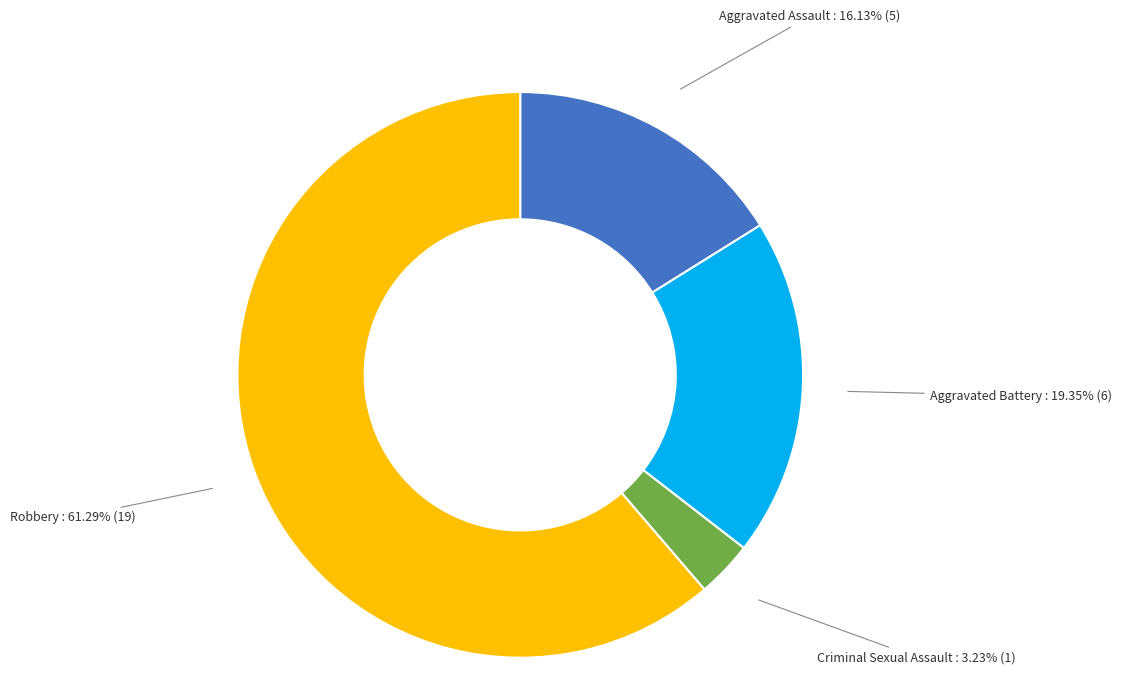

Rank the categories by value from highest to lowest.

Robbery, Aggravated Battery, Aggravated Assault, Criminal Sexual Assault